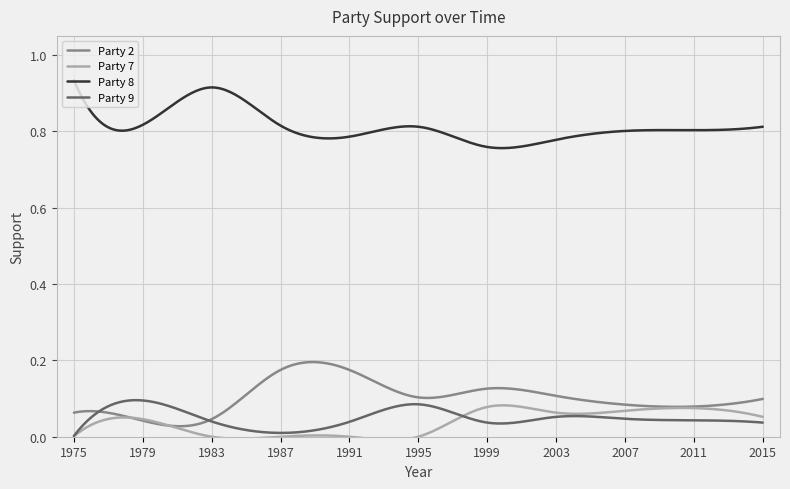

Which series has the largest total across all categories?

Party 8